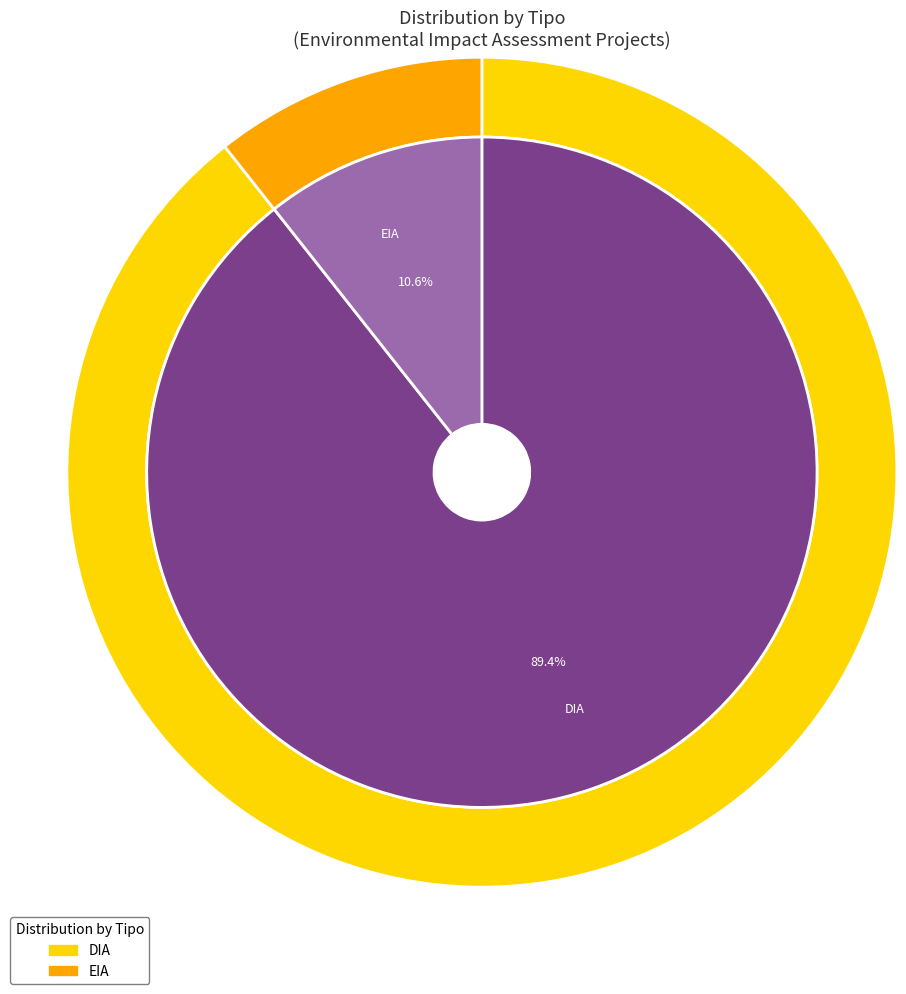

True or false: DIA accounts for 99% of the total.

False